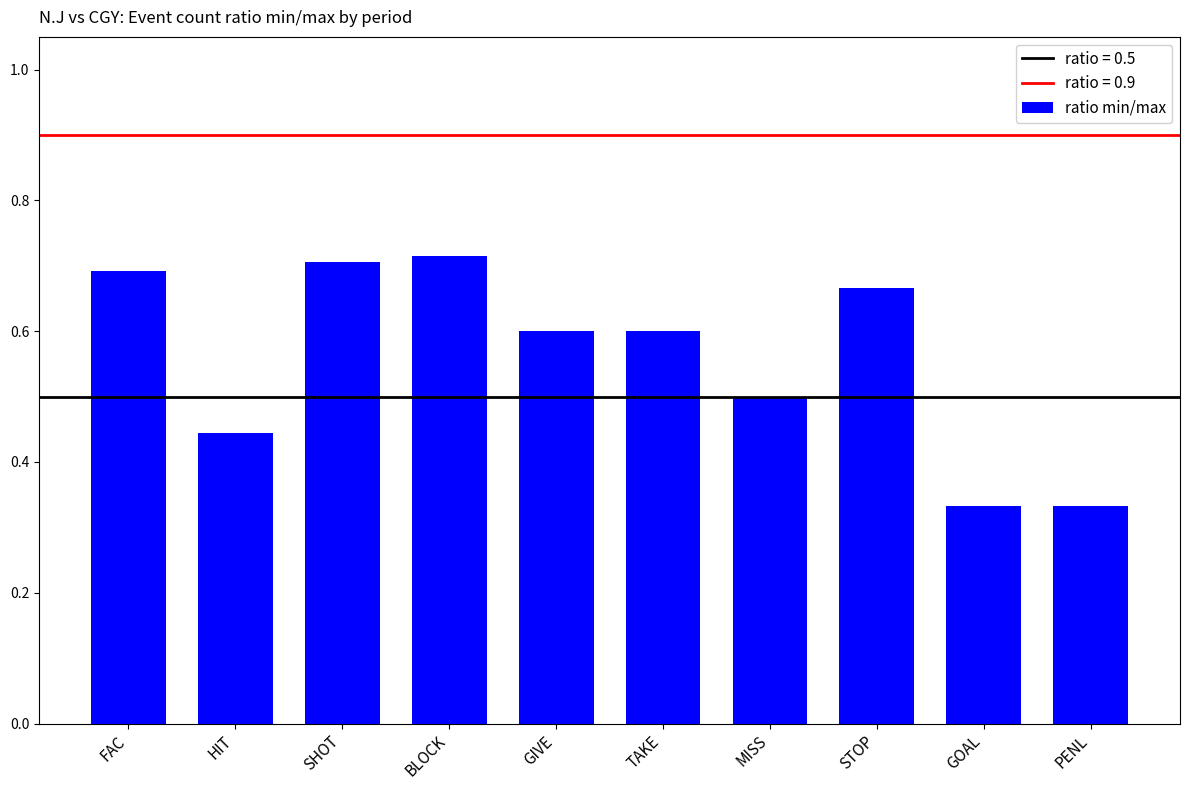

What is the difference between the values at FAC and GIVE?

0.1